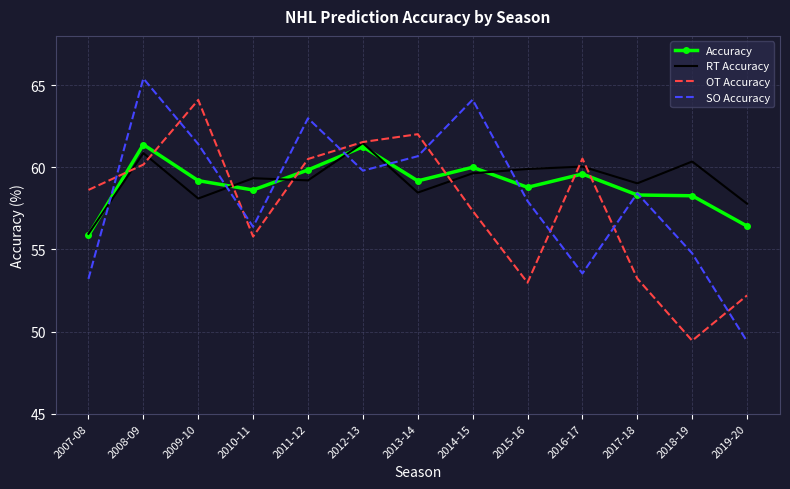

Which series ends up on top after the final intersection of OT Accuracy and SO Accuracy?

OT Accuracy